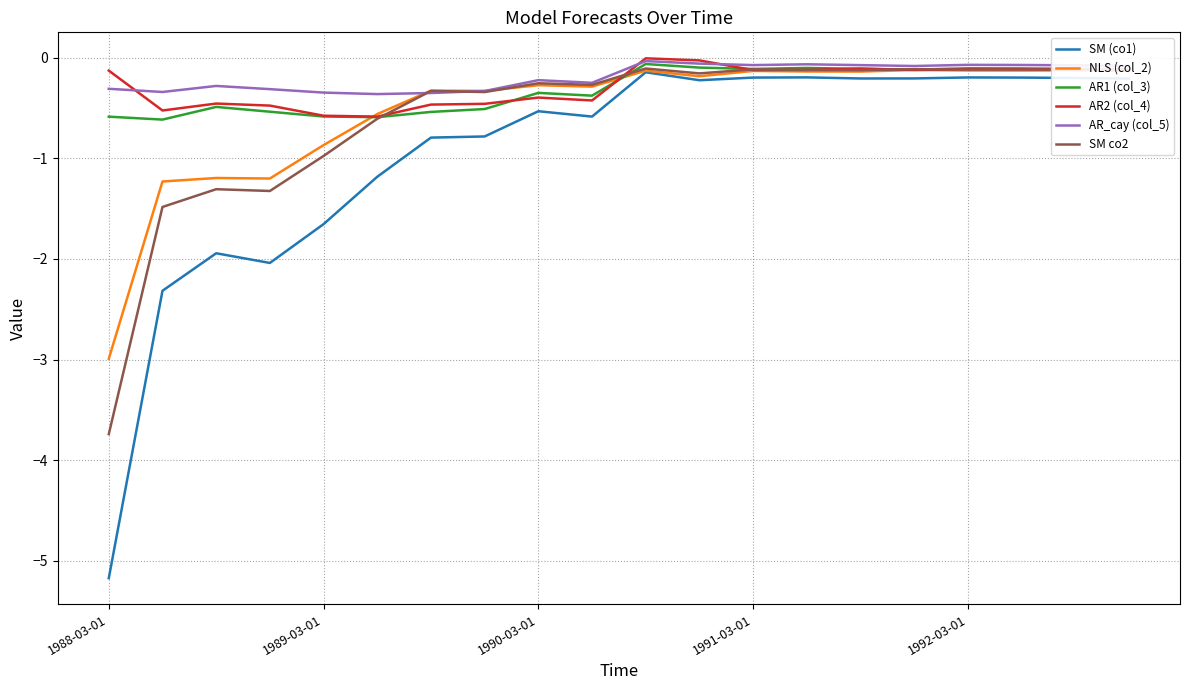

True or false: AR_cay (col_5) has more than 0 points higher than both neighbors.

True